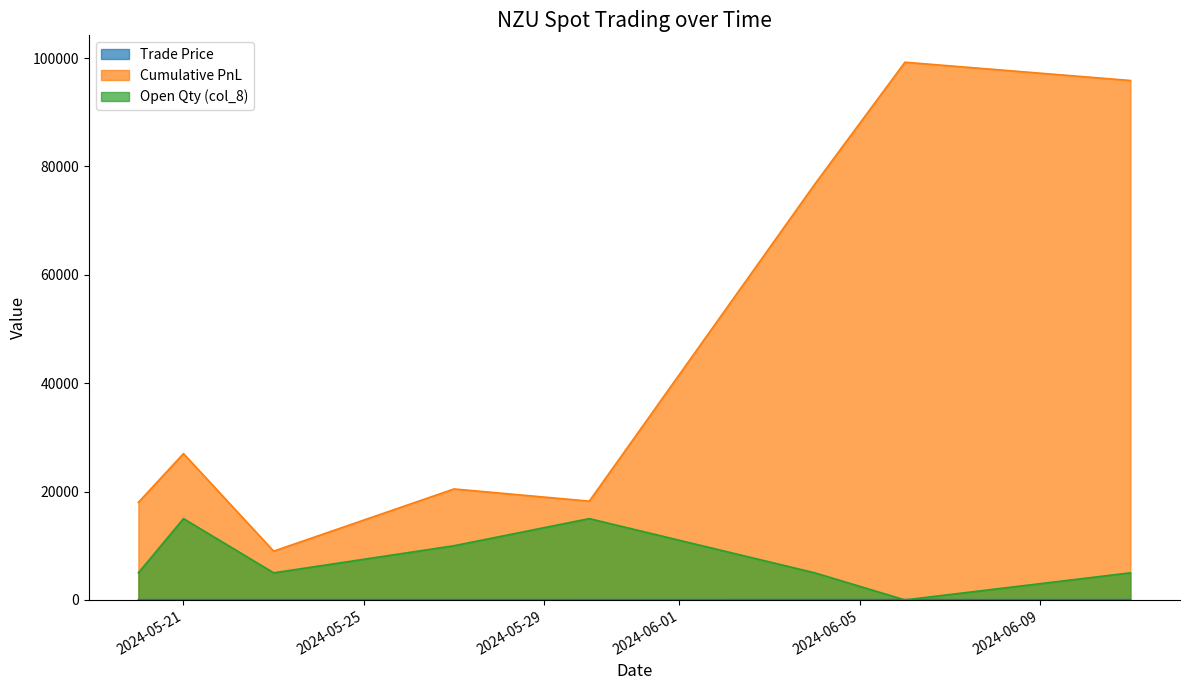

Where is Open Qty (col_8) nearest to the value 7500?

2024-05-20